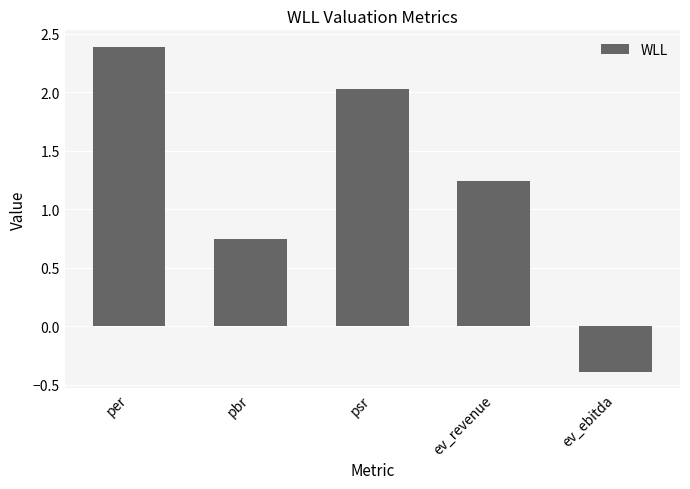

List the labels in order of value, largest first.

per, psr, ev_revenue, pbr, ev_ebitda